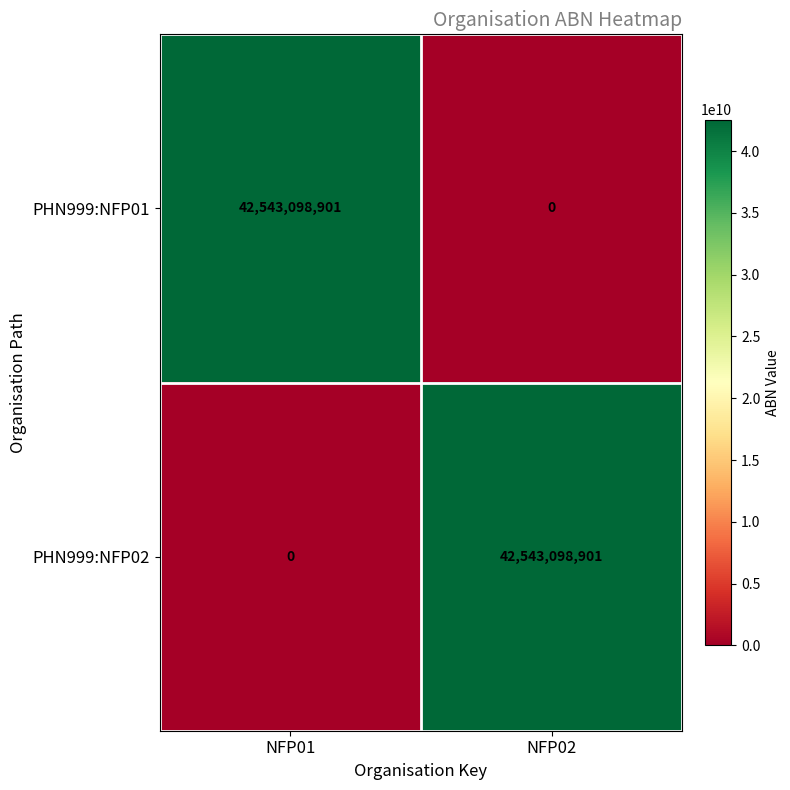

The value of PHN999:NFP02 at NFP02 is 42543098901. True or false?

True